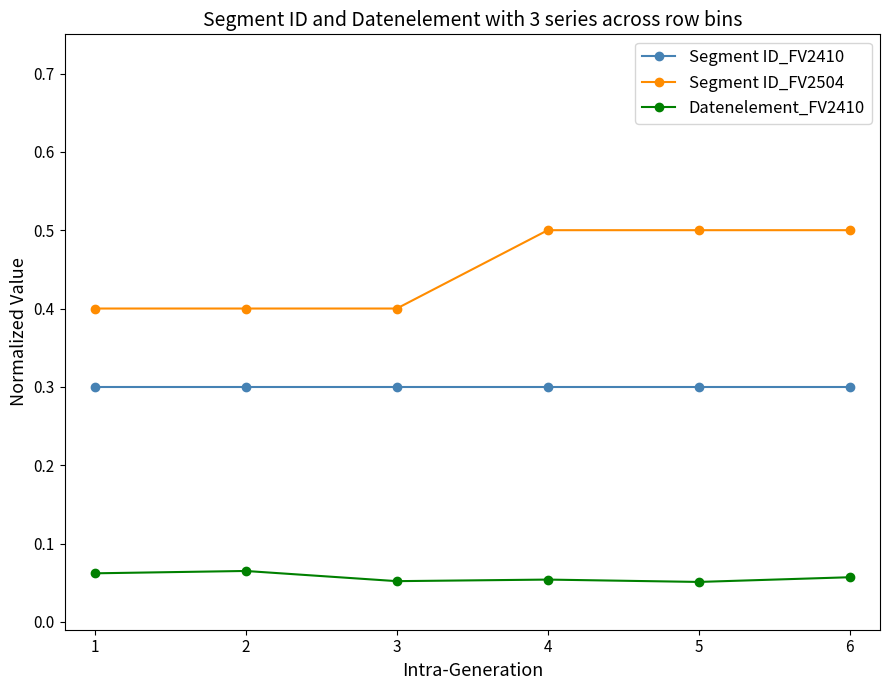

True or false: Segment ID_FV2410 has a value of 0.1 at 6.

False